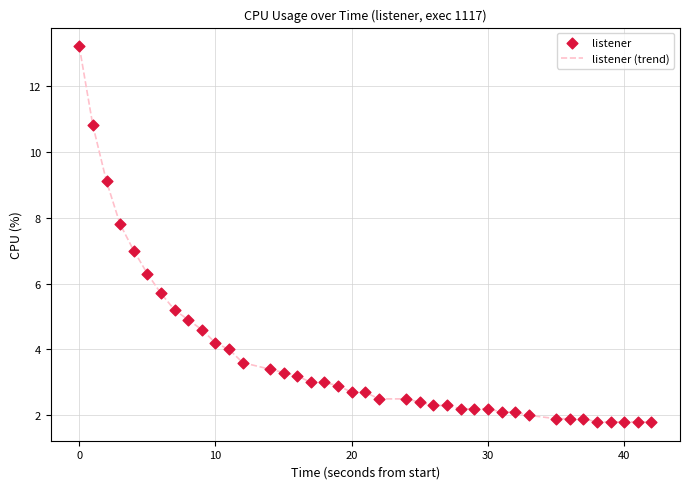

What is the smallest value displayed?

1.8